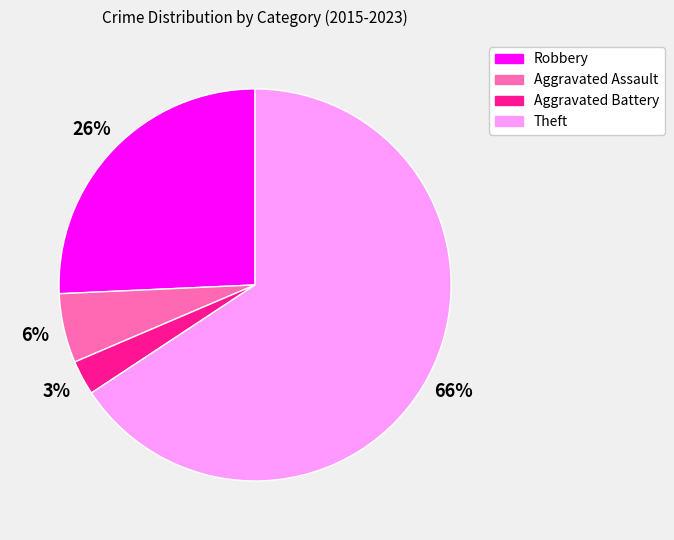

Combined, do Aggravated Battery and Aggravated Assault account for over 50%?

No